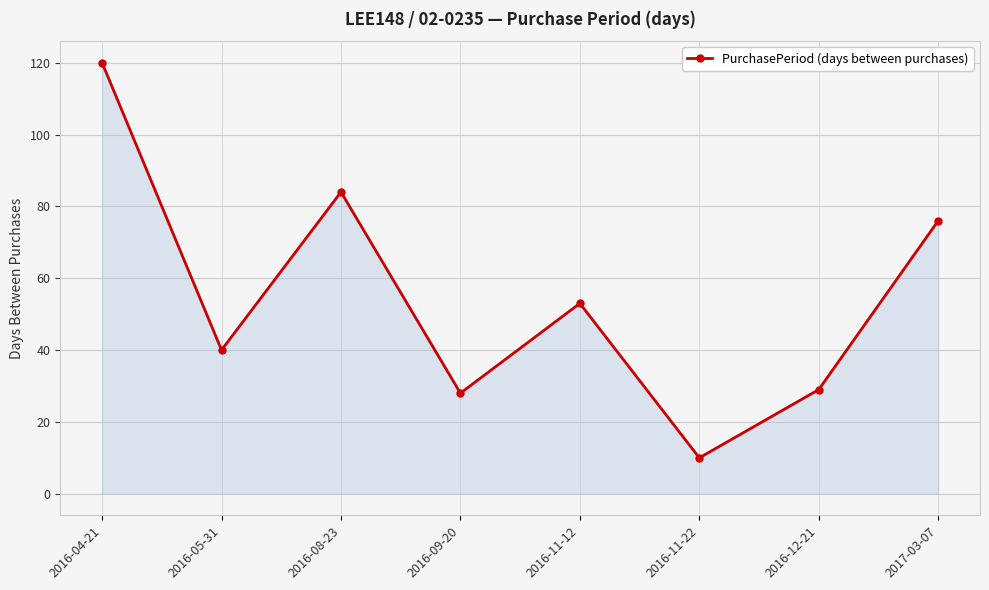

What position from the left is 2016-11-22?

6